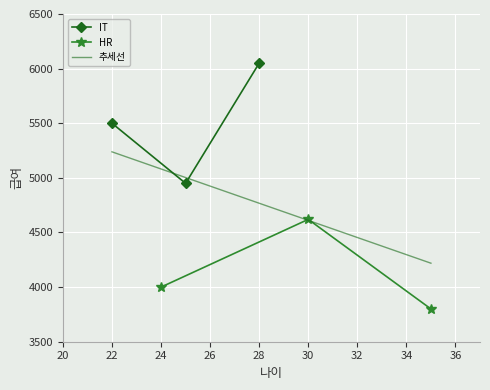

Which series has the largest range (max minus min)?

IT